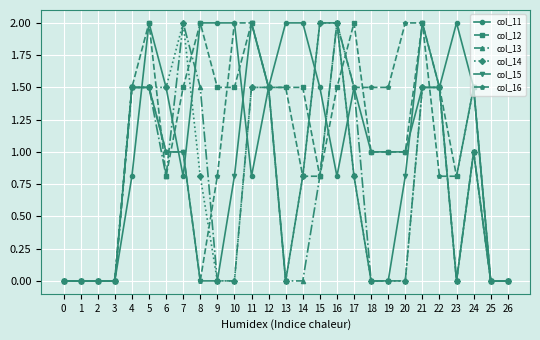

How many lines are shown in the chart?

6